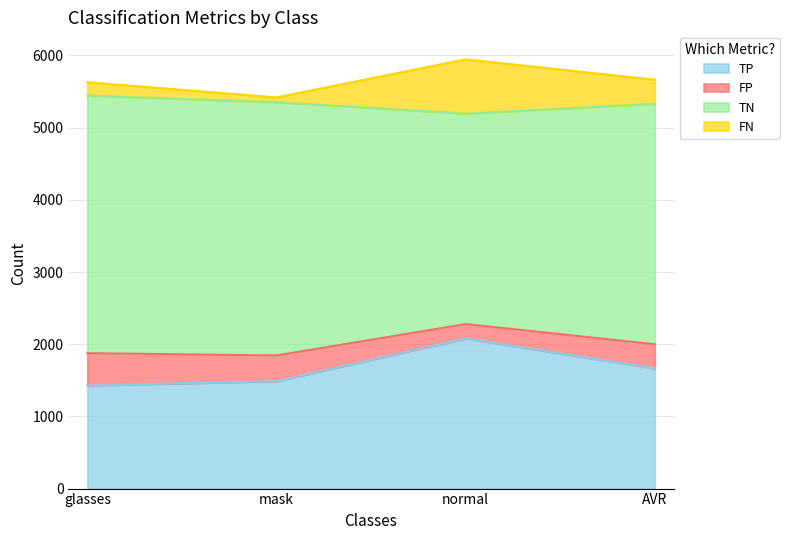

How many values in the TP series exceed 1665?

2